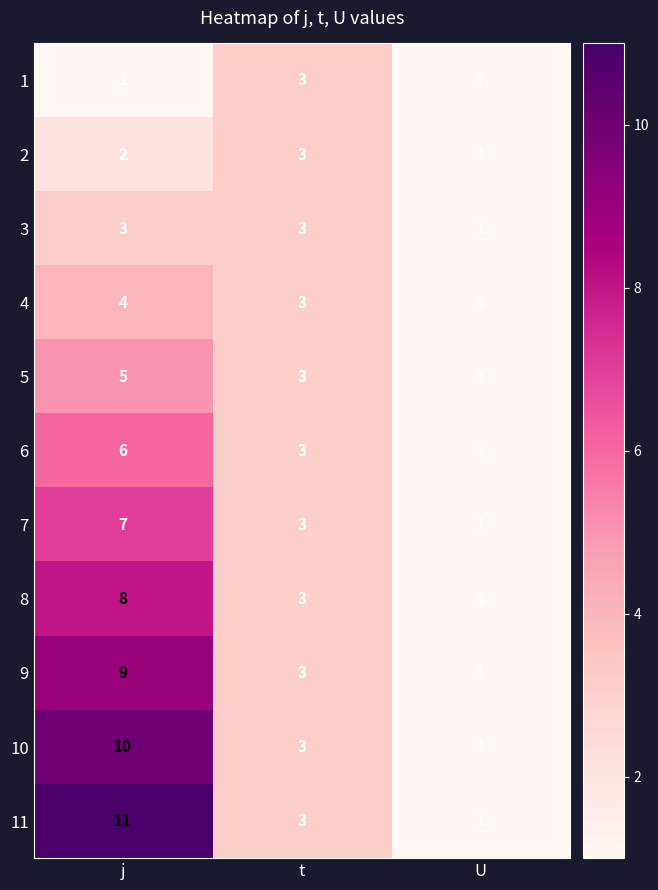

Is it true that 1 equals 1 at U?

True